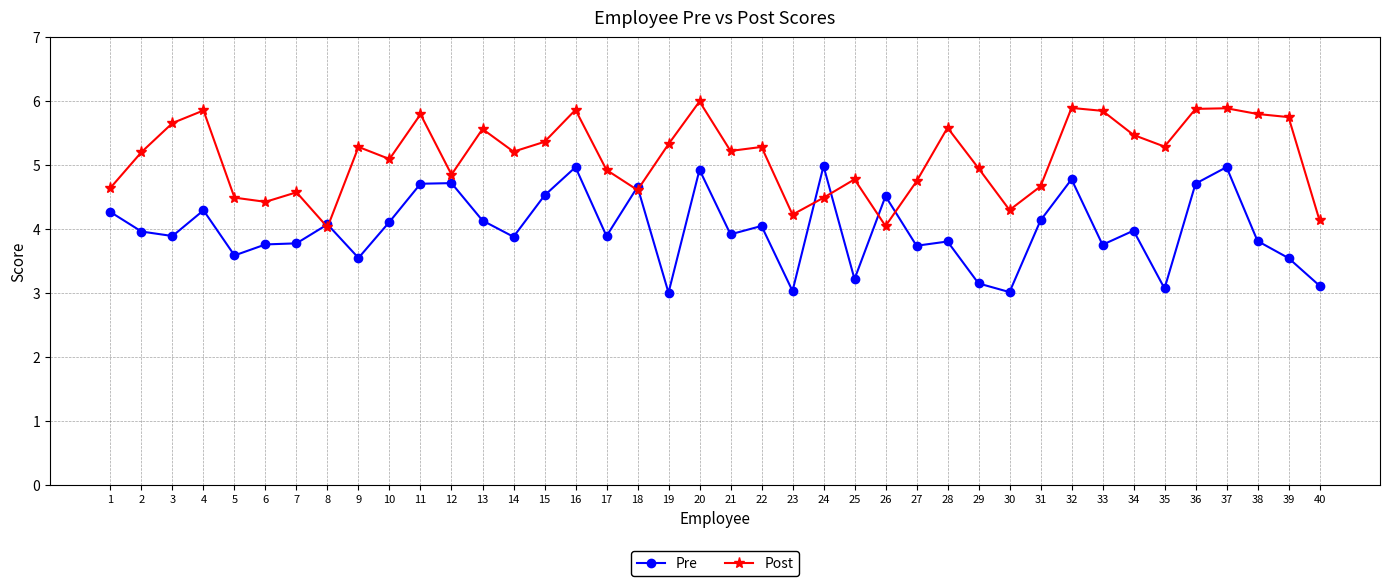

What is the highest value of the Pre series?

5.0